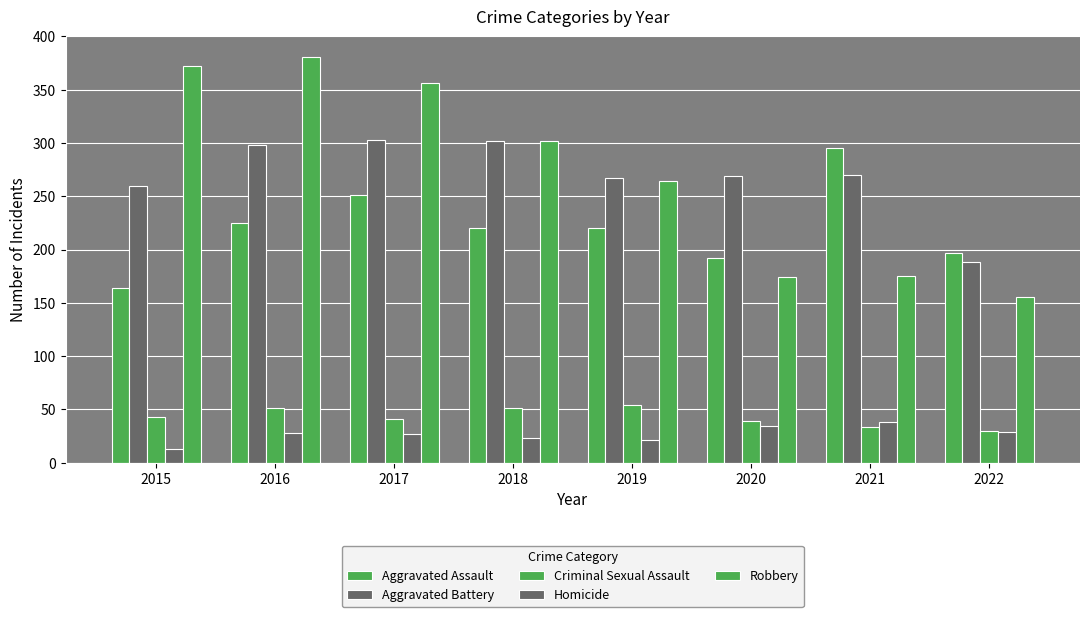

How many groups of bars are there?

8